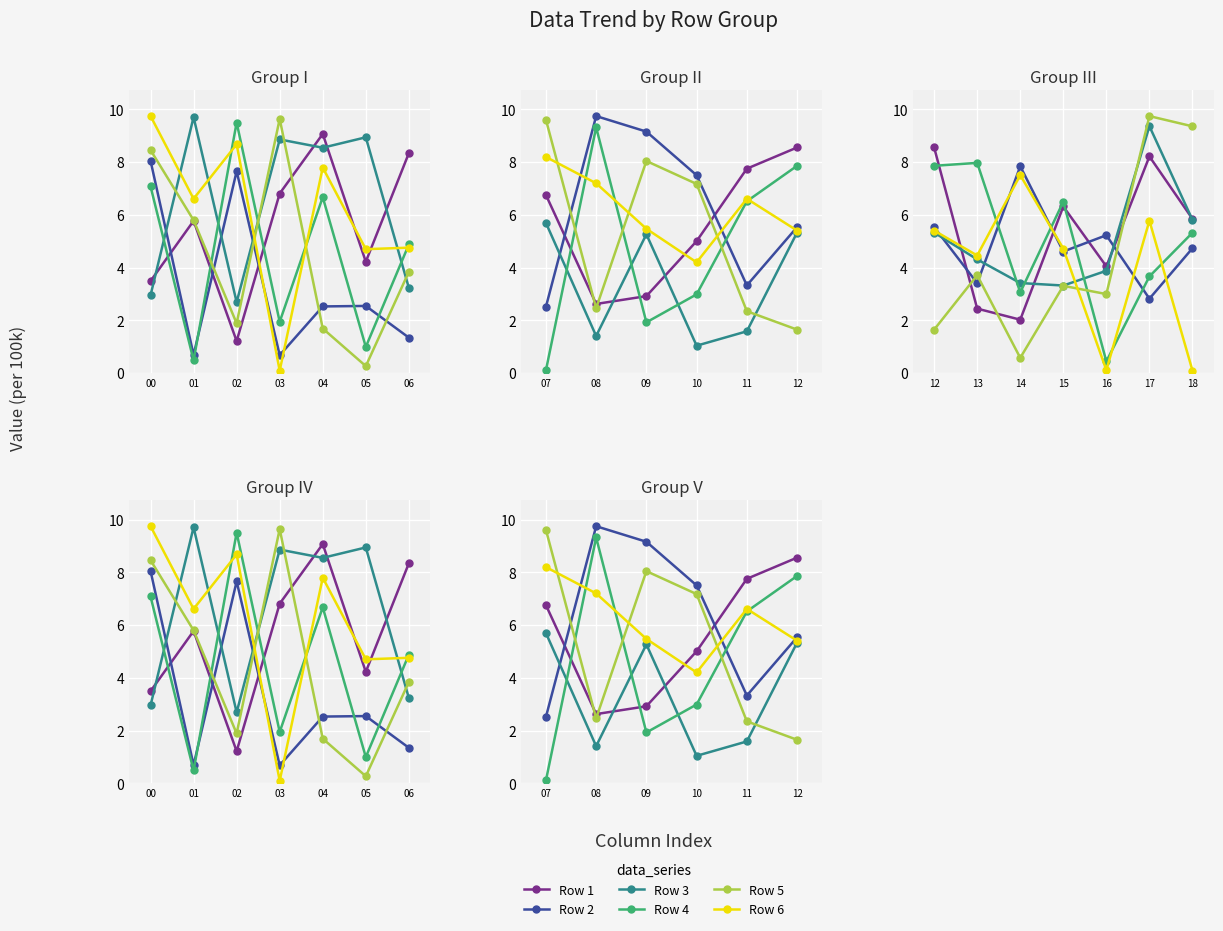

What is the average value of the Row 6 series?

6.2